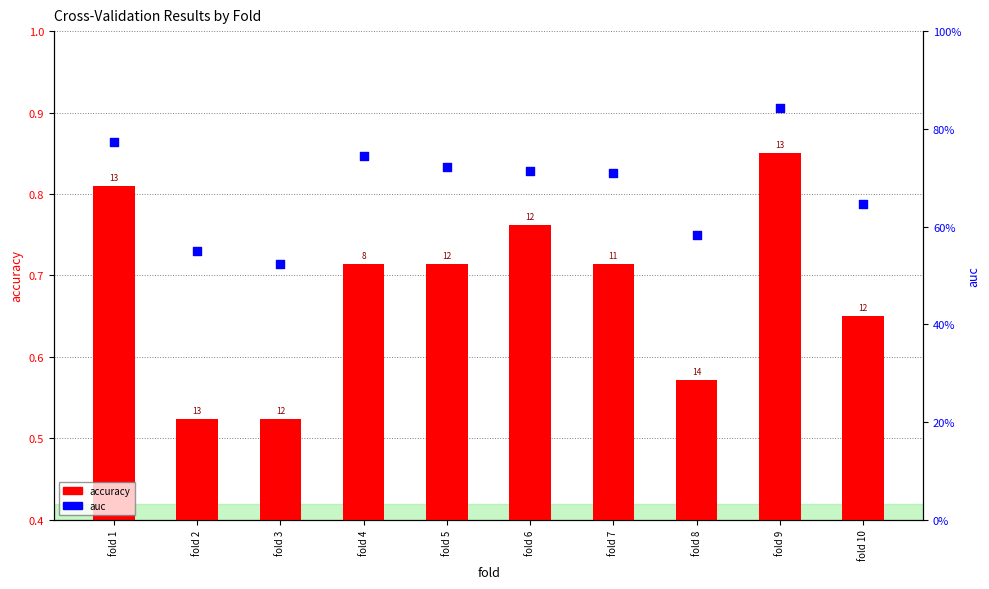

Is the value of accuracy at fold 5 greater than the value of auc at fold 9?

No